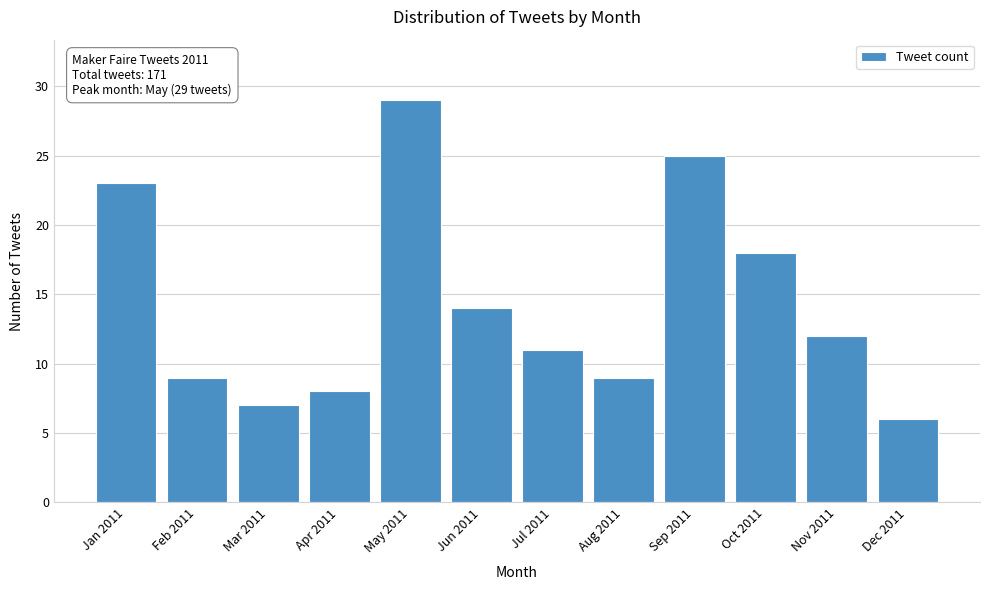

Reading left to right, list all the values displayed in this chart.

Jan 2011=23	Feb 2011=9	Mar 2011=7	Apr 2011=8	May 2011=29	Jun 2011=14	Jul 2011=11	Aug 2011=9	Sep 2011=25	Oct 2011=18	Nov 2011=12	Dec 2011=6